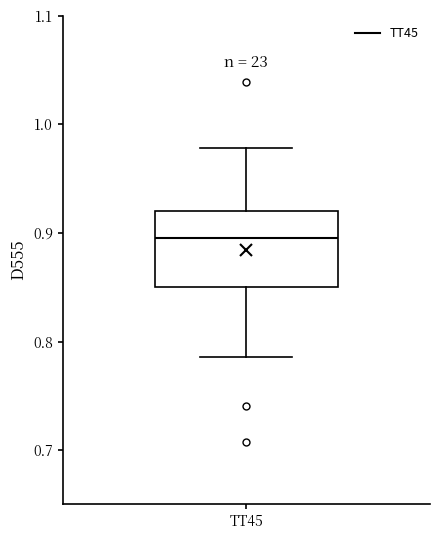

Transcribe this box plot: give where the median line is, the range the box spans, and where the two whiskers end, as read against the y-axis. The values are not printed on the chart, so give them approximately, as read against the axis.

median 0.90, box 0.85 to 0.92, whiskers 0.79 to 0.98